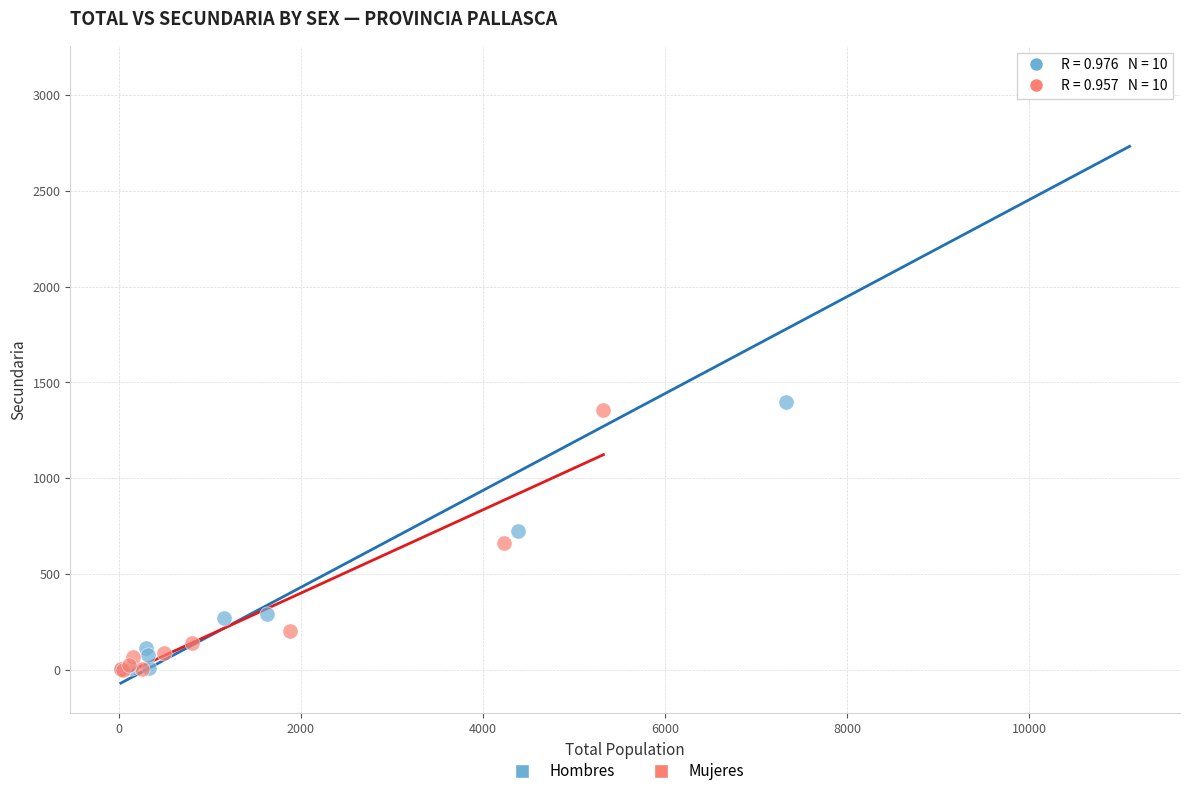

Which series reaches the maximum Y coordinate?

Hombres